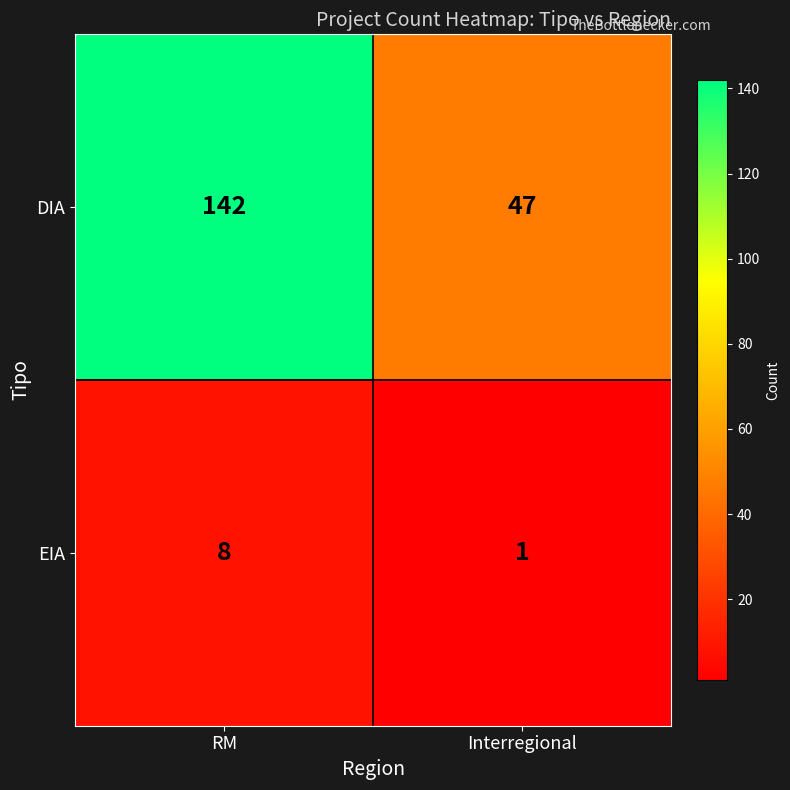

Reading left to right, extract all data points from this chart.

DIA: 142	47
EIA: 8	1